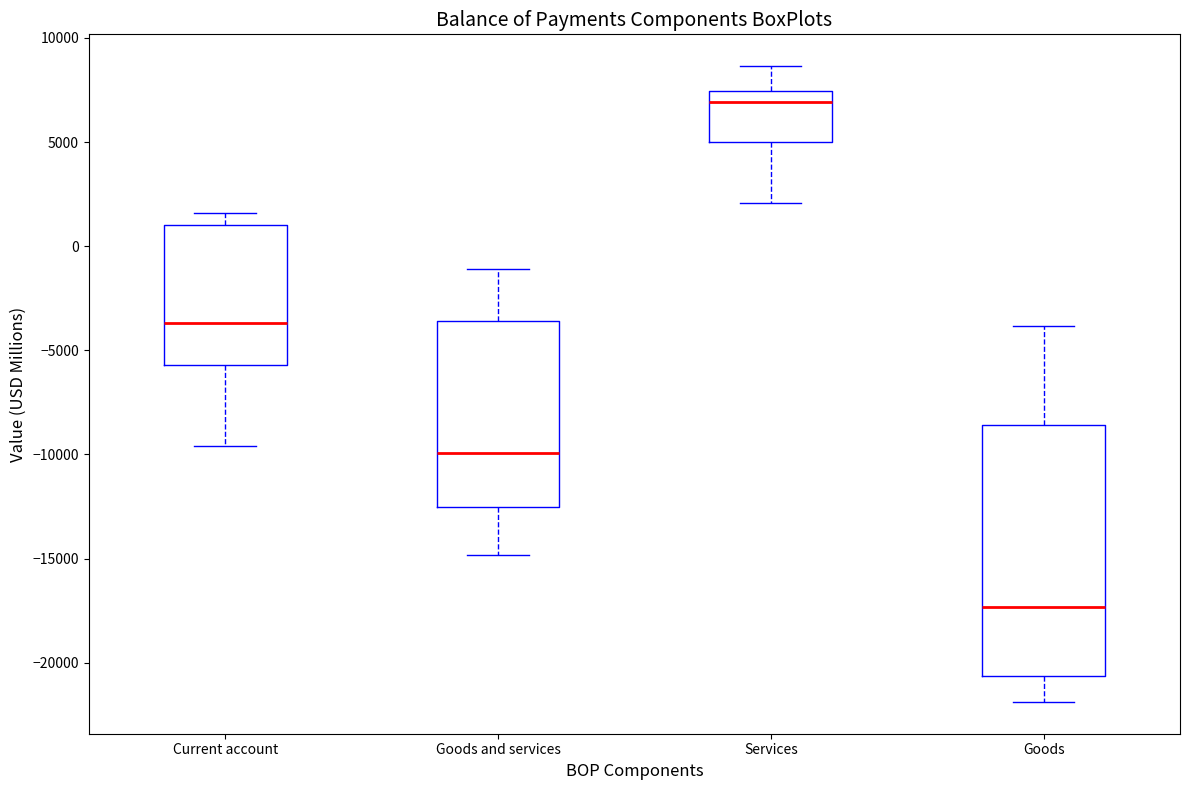

Reading left to right, transcribe this box plot: for each box, give where its median line is, the range the box spans, and where its two whiskers end, as read against the y-axis. The values are not printed on the chart, so give them approximately, as read against the axis.

Current account: median -3500, box -5500 to 1000, whiskers -9500 to 1500
Goods and services: median -10000, box -12500 to -3500, whiskers -15000 to -1000
Services: median 7000, box 5000 to 7500, whiskers 2000 to 8500
Goods: median -17500, box -20500 to -8500, whiskers -22000 to -4000